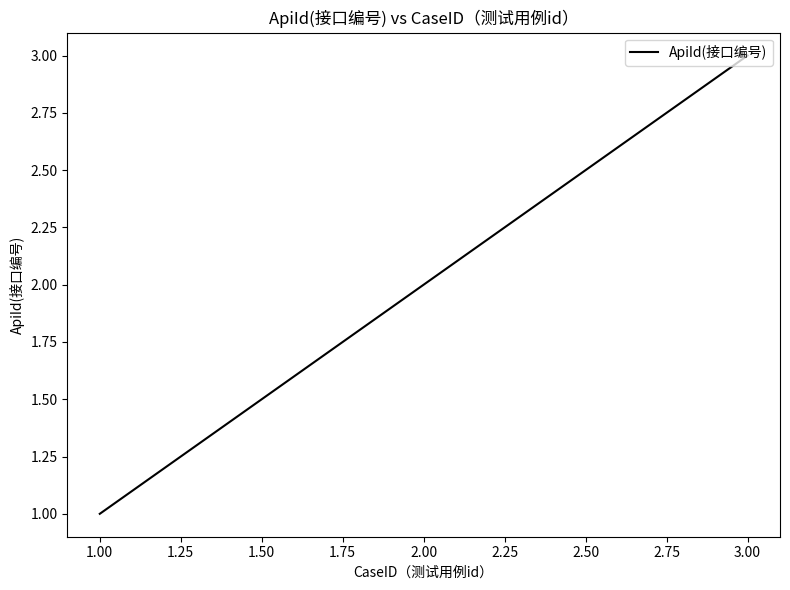

What is the sum of all values?

6